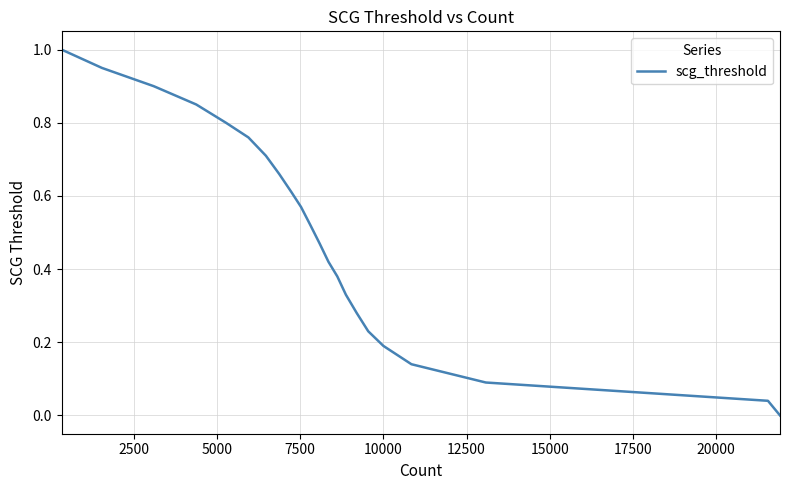

Count the number of data series in this chart.

1